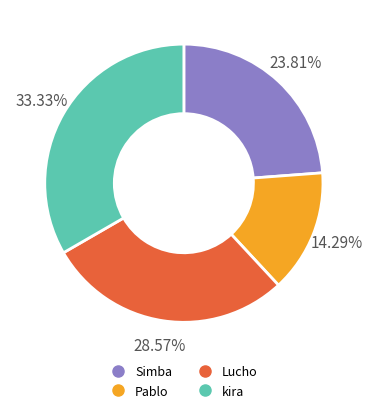

What is the largest slice in the pie chart?

kira